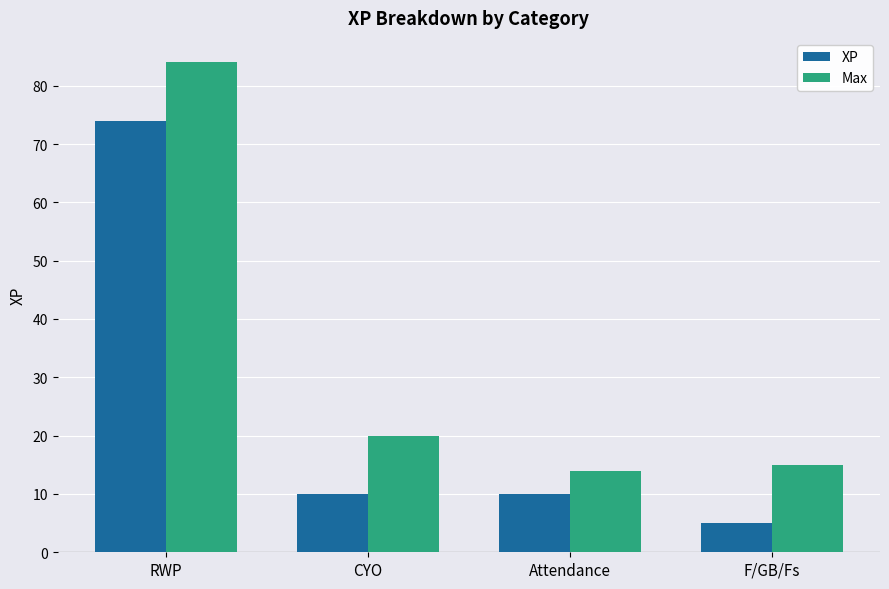

Where does the Max series first go above 20?

RWP